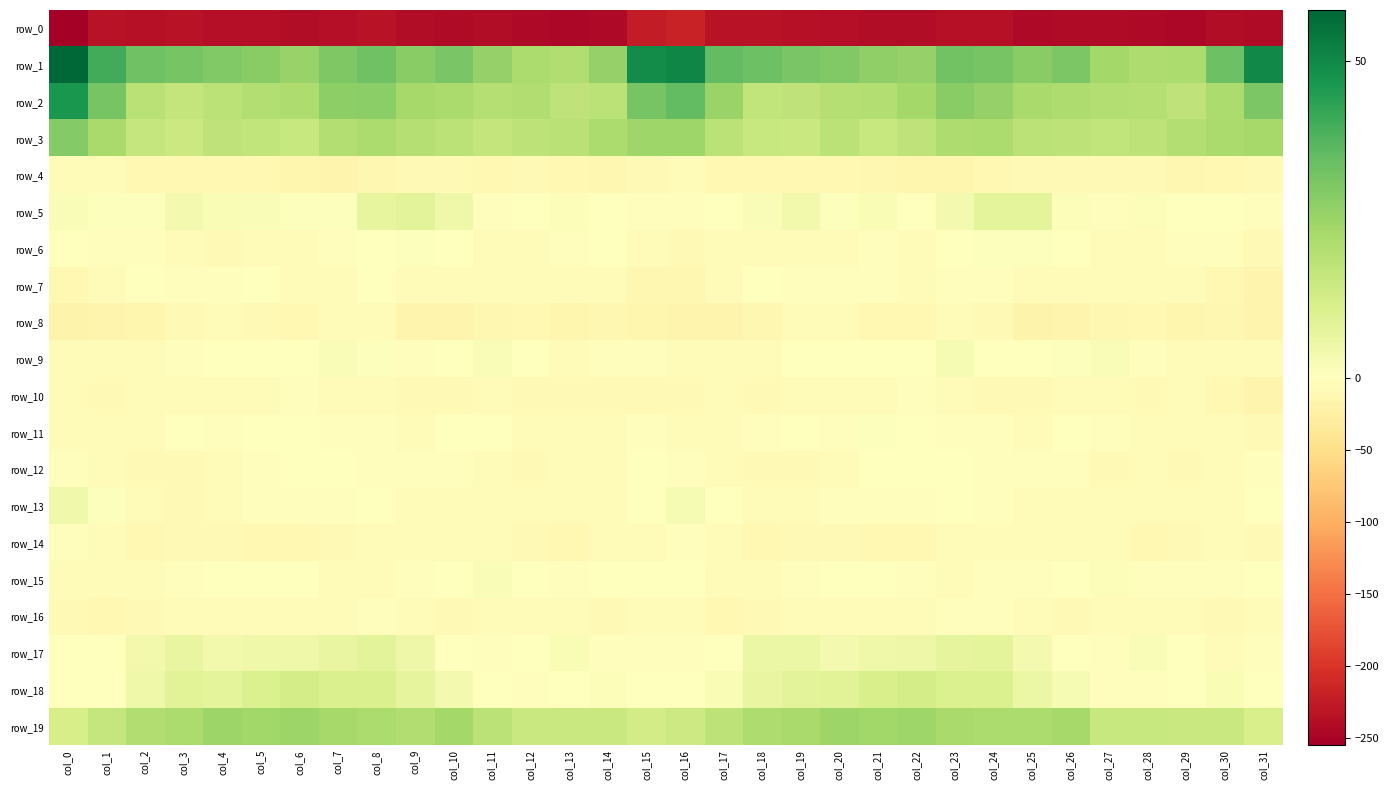

Which label corresponds to the smallest value in the chart?

col_0